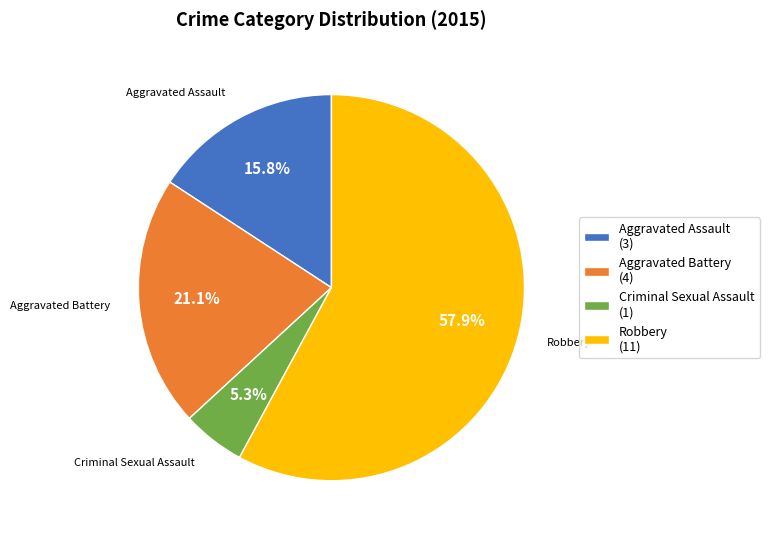

How many segments does this pie chart have?

4